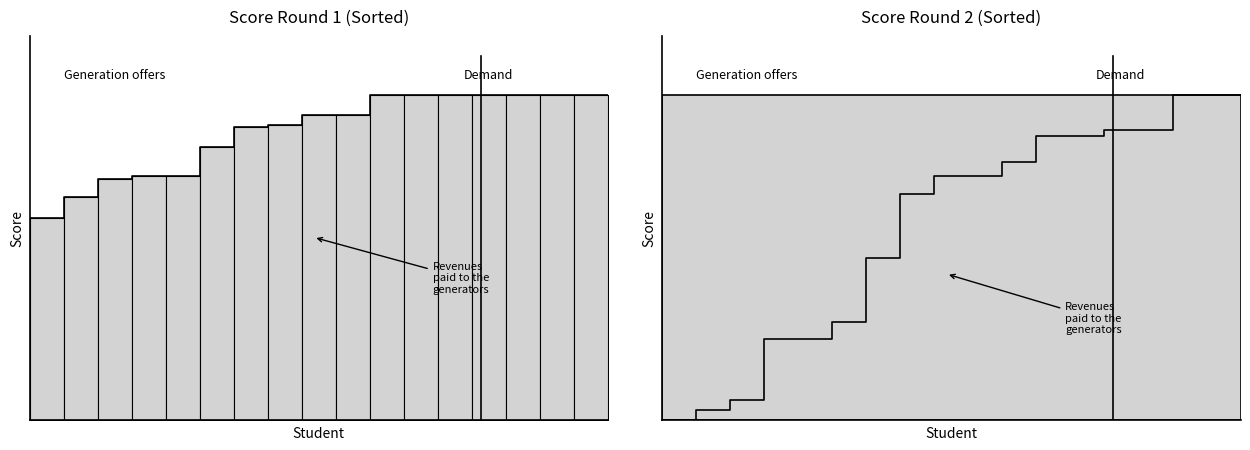

How many data points in Score Round 2 are less than 600?

8